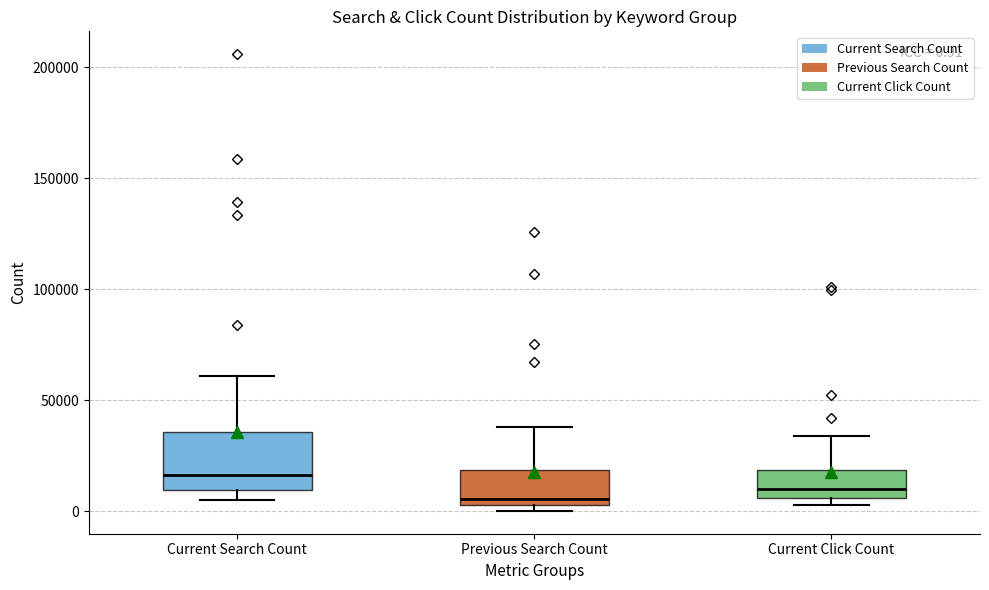

Comparing the boxes themselves (not the whiskers), which one is the tallest?

Current Search Count